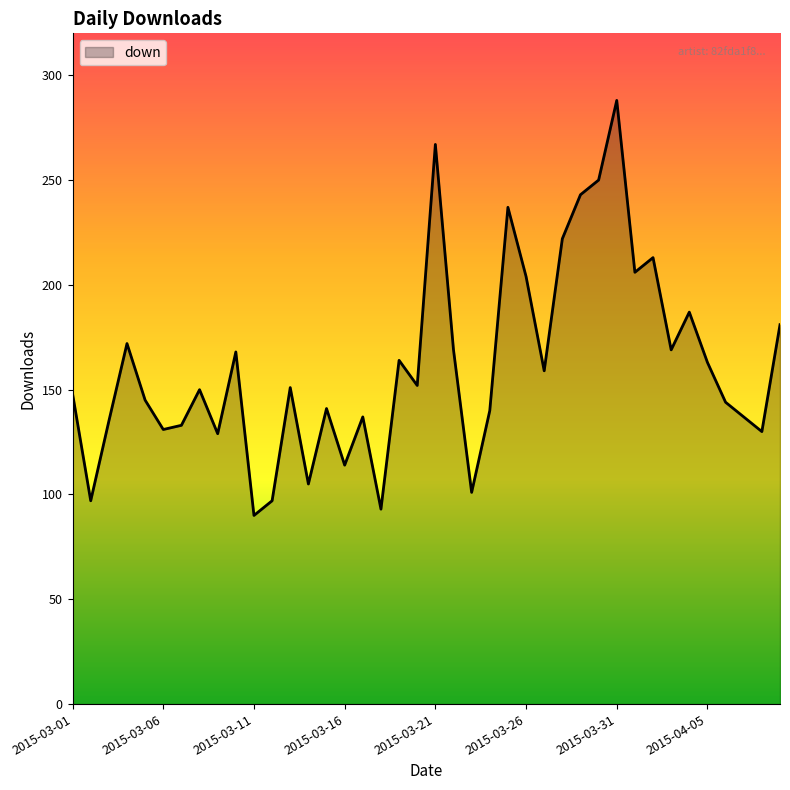

How many interior local peaks (higher than both neighbors) does the data have?

12